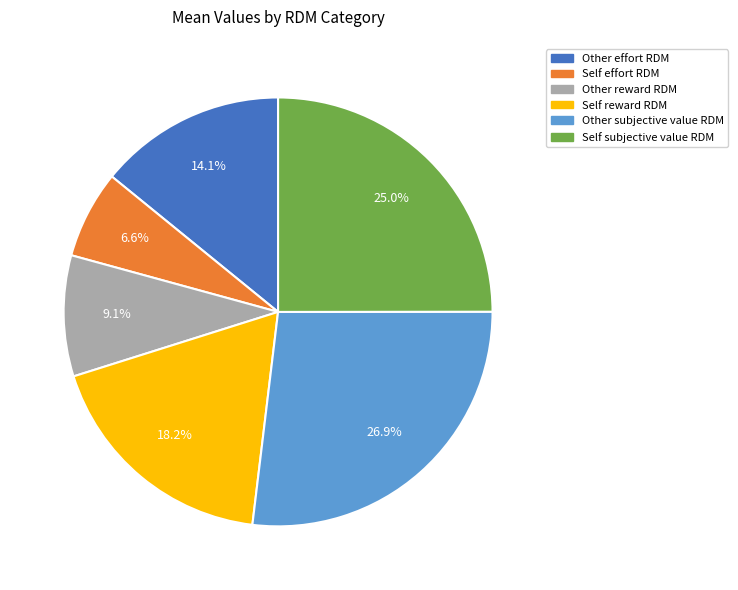

Which has a higher value, Self effort RDM or Other effort RDM?

Other effort RDM